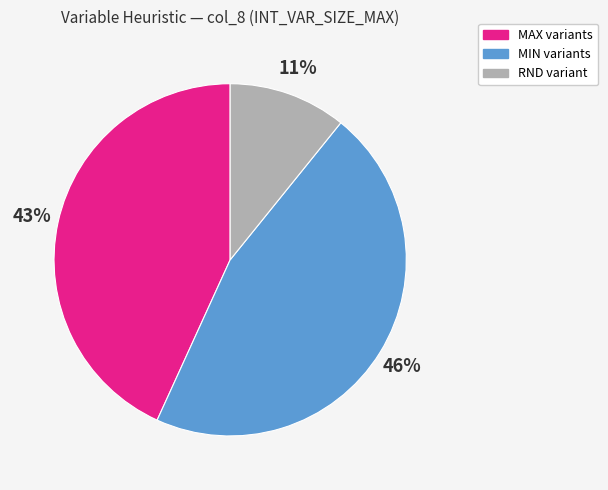

To the nearest percent, what is the difference between the largest and smallest slice percentages?

35%